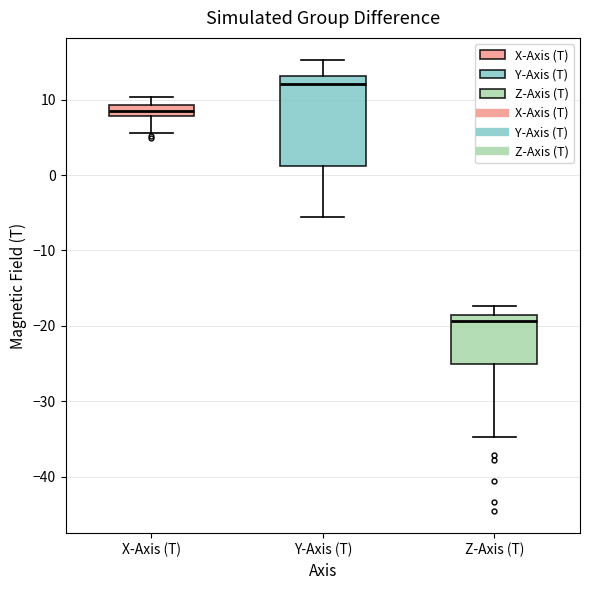

Reading left to right, read every box against the y-axis: the position of its median line, the range the box covers, and the ends of its whiskers. The values are not printed on the chart, so give them approximately, as read against the axis.

X-Axis (T): median 9 (inside the box), box 8 to 9, whiskers 6 to 10
Y-Axis (T): median 12, box 1 to 13, whiskers -6 to 15
Z-Axis (T): median -19 (just below the box's upper edge), box -25 to -19, whiskers -35 to -17